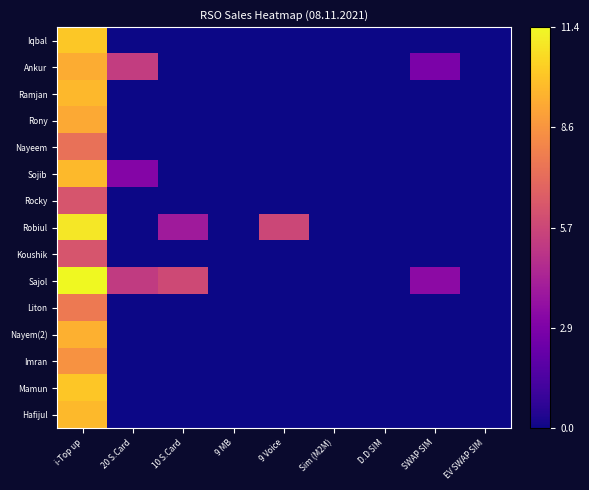

At which category is the sum across all series the highest?

i-Top up